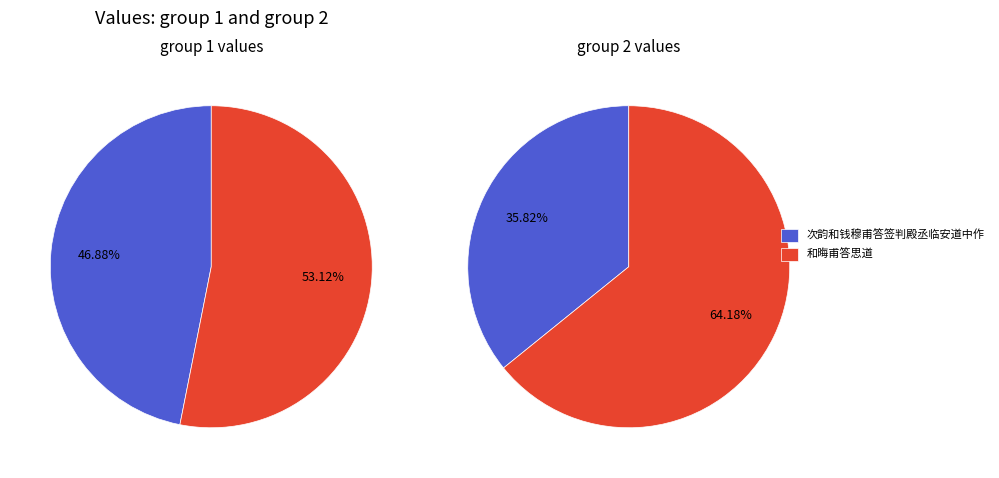

To the nearest percent, what is the average slice percentage?

50%